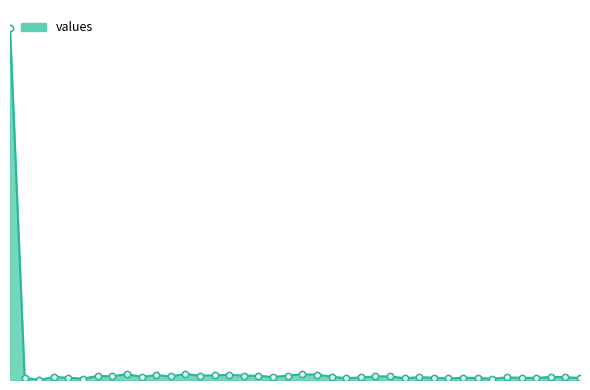

Does the chart have visible grid lines?

No